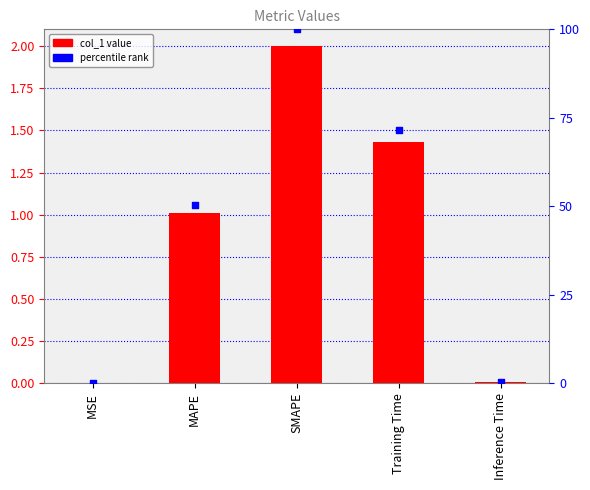

Is the value of col_1 at SMAPE greater than the value of percentile rank at Inference Time?

Yes